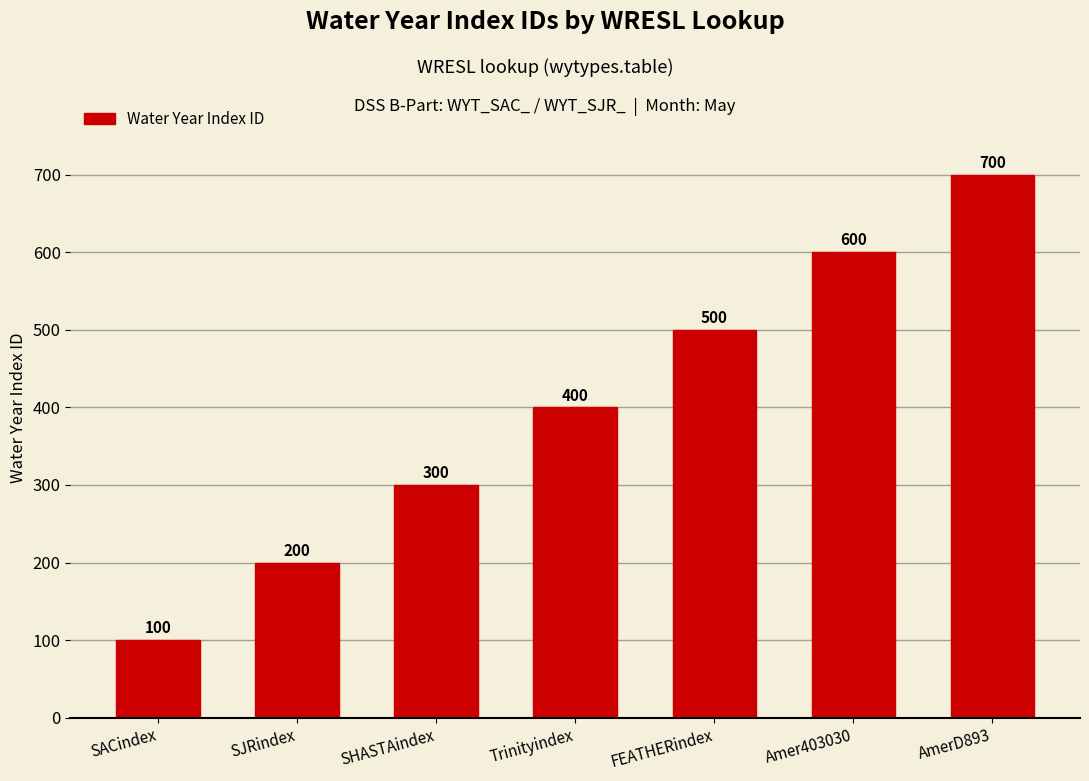

What is the change in value from FEATHERindex to AmerD893?

+200